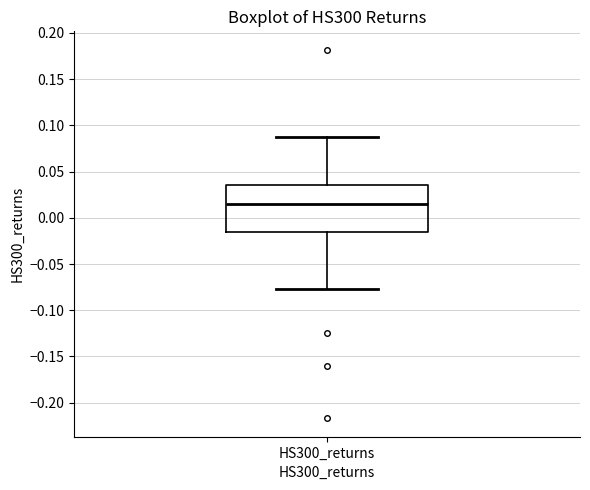

Transcribe this box plot: give where the median line is, the range the box spans, and where the two whiskers end, as read against the y-axis. The values are not printed on the chart, so give them approximately, as read against the axis.

median 0.015, box -0.015 to 0.035, whiskers -0.075 to 0.085